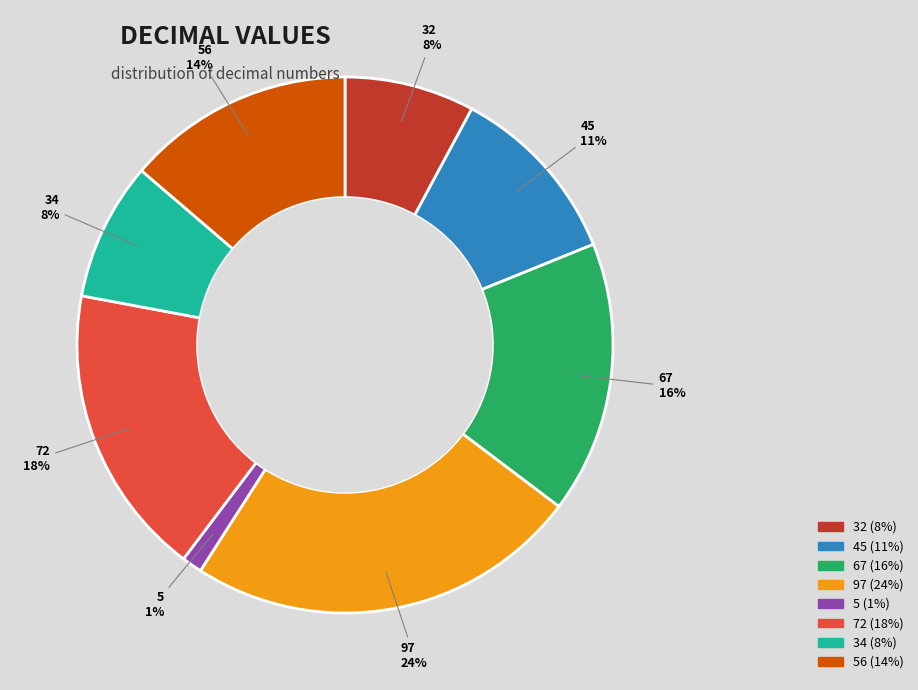

Is there a majority slice in this chart?

No